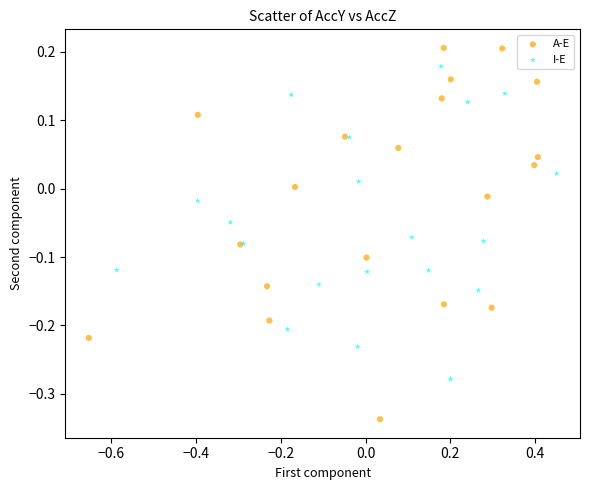

Which series has the widest spread of Y values?

A-E